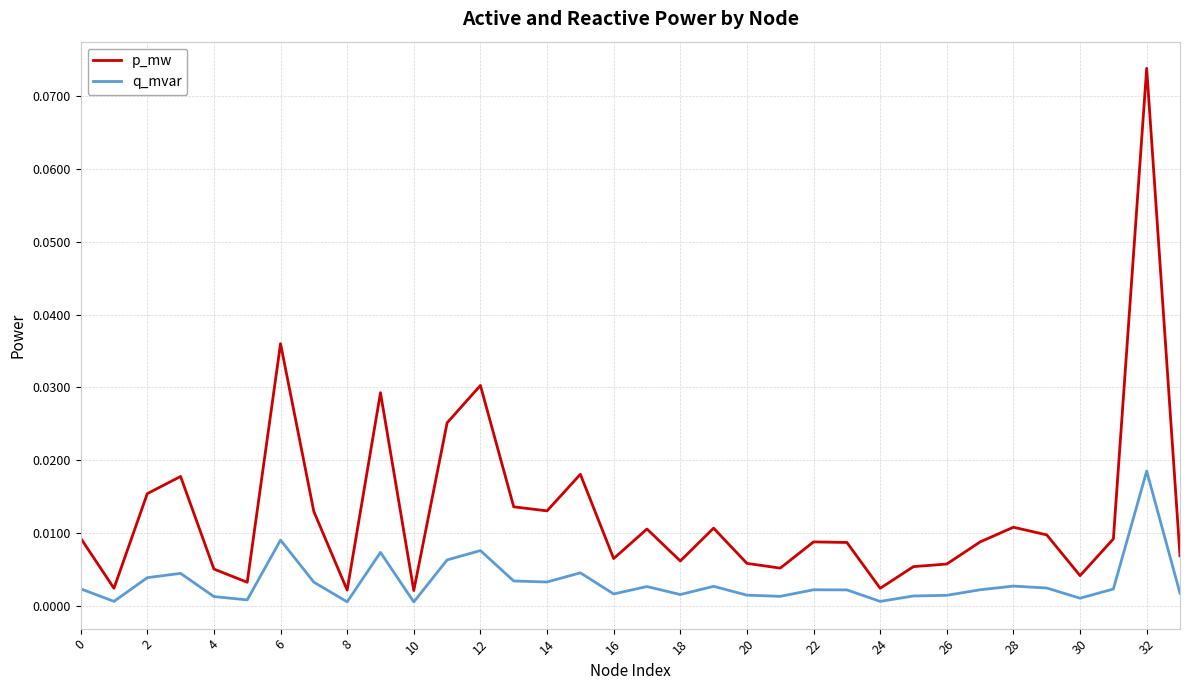

Which series has the largest total across all categories?

p_mw